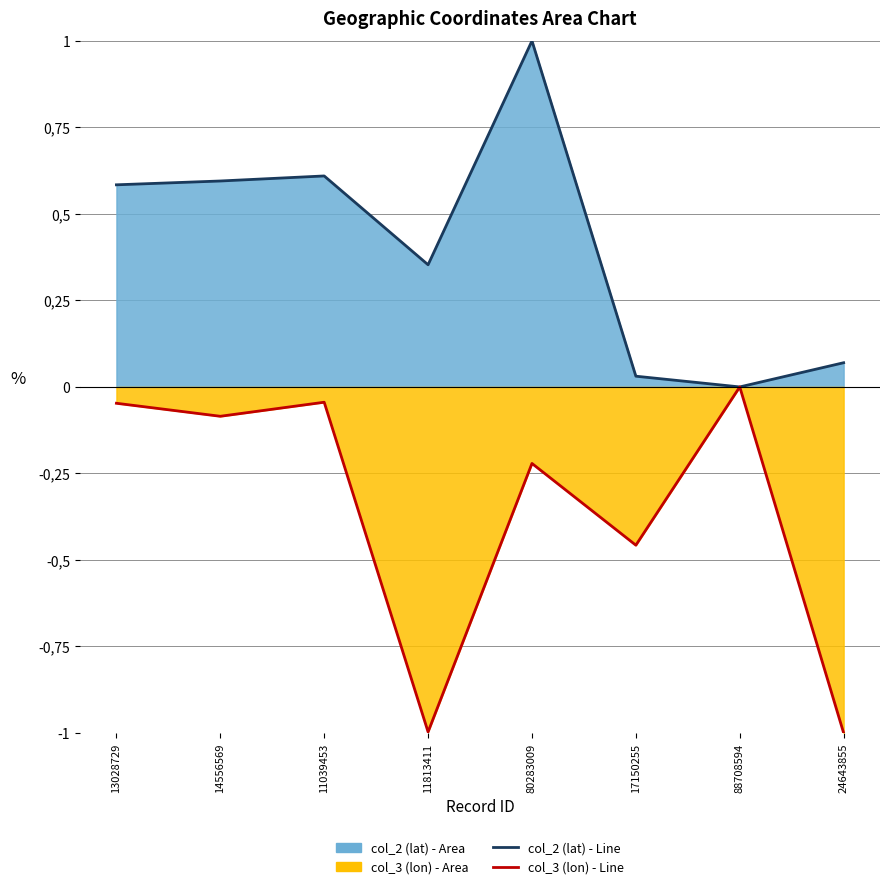

Reading right to left, list all the values displayed in this chart.

col_2 (lat) - Line: 0.1	0.0	0.0	1.0	0.4	0.6	0.6	0.6
col_3 (lon) - Line: -1.0	-0.0	-0.5	-0.2	-1.0	-0.0	-0.1	-0.0